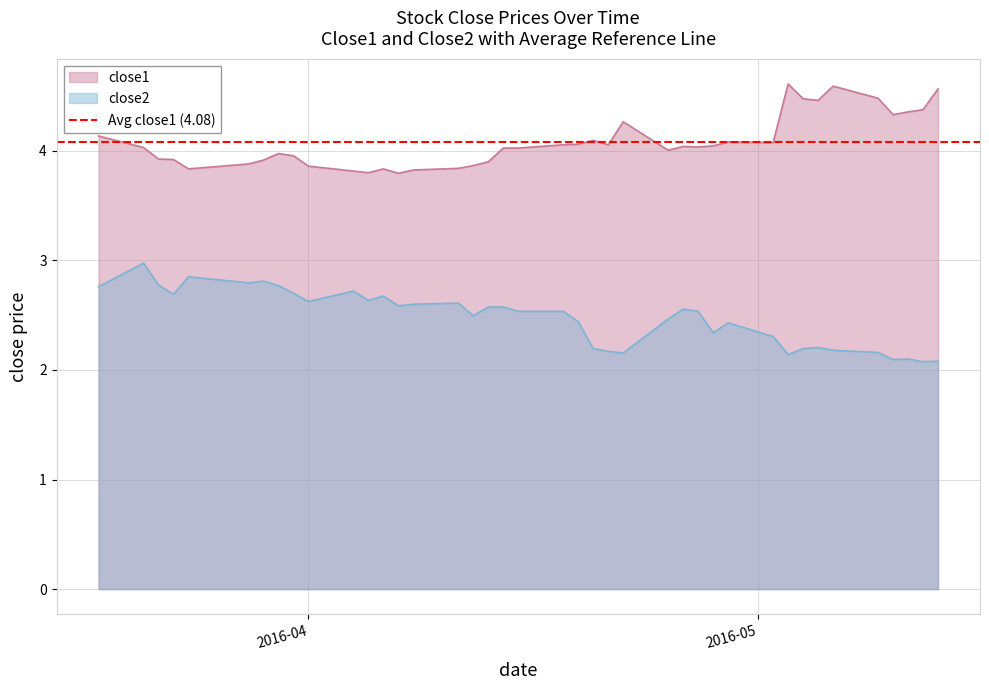

Reading left to right, list all the values displayed in this chart.

close1: 4.1	4.0	3.9	3.9	3.8	3.9	3.9	4.0	4.0	3.9	3.8	3.8	3.8	3.8	3.8	3.8	3.9	3.9	4.0	4.0	4.1	4.1	4.1	4.1	4.3	4.0	4.0	4.0	4.0	4.1	4.1	4.6	4.5	4.5	4.6	4.5	4.3	4.4	4.4	4.6
close2: 2.8	3.0	2.8	2.7	2.9	2.8	2.8	2.8	2.7	2.6	2.7	2.6	2.7	2.6	2.6	2.6	2.5	2.6	2.6	2.5	2.5	2.4	2.2	2.2	2.2	2.5	2.6	2.5	2.3	2.4	2.3	2.1	2.2	2.2	2.2	2.2	2.1	2.1	2.1	2.1